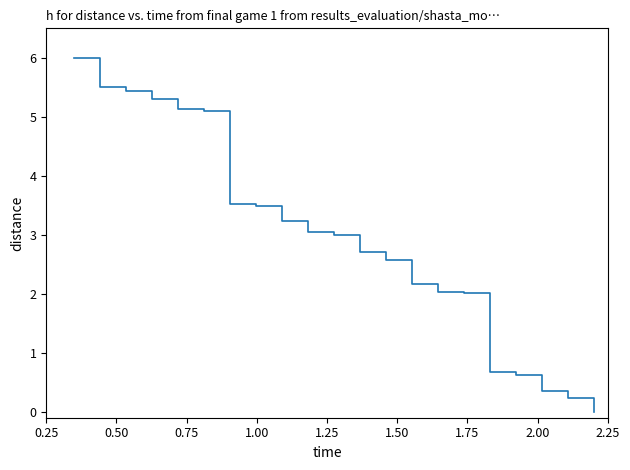

What is the difference between the maximum and minimum values?

6.0